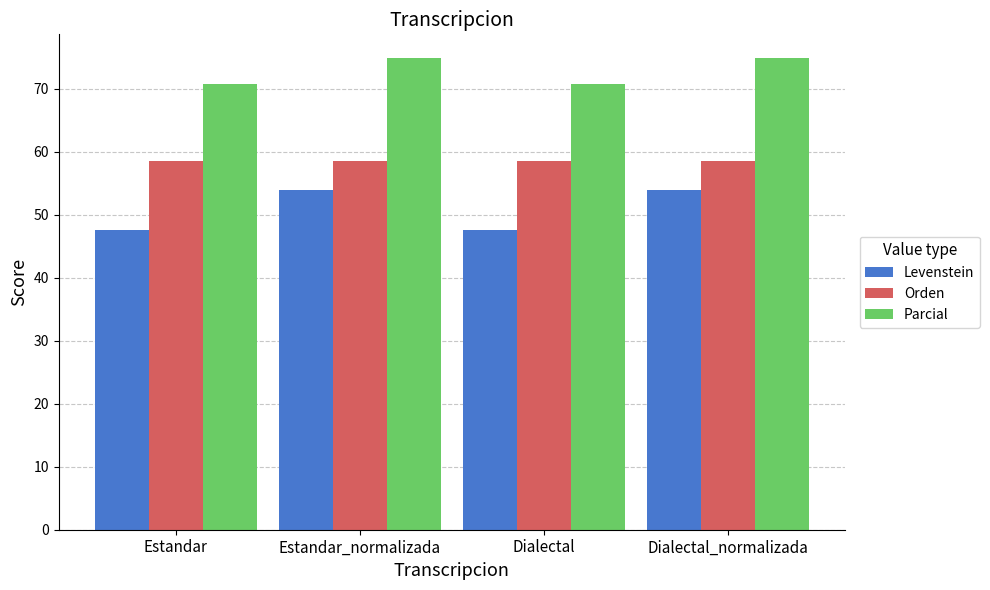

Reading left to right, what are all the values shown in this chart?

Levenstein: 47.6	53.9	47.6	53.9
Orden: 58.5	58.5	58.5	58.5
Parcial: 70.8	74.9	70.8	74.9